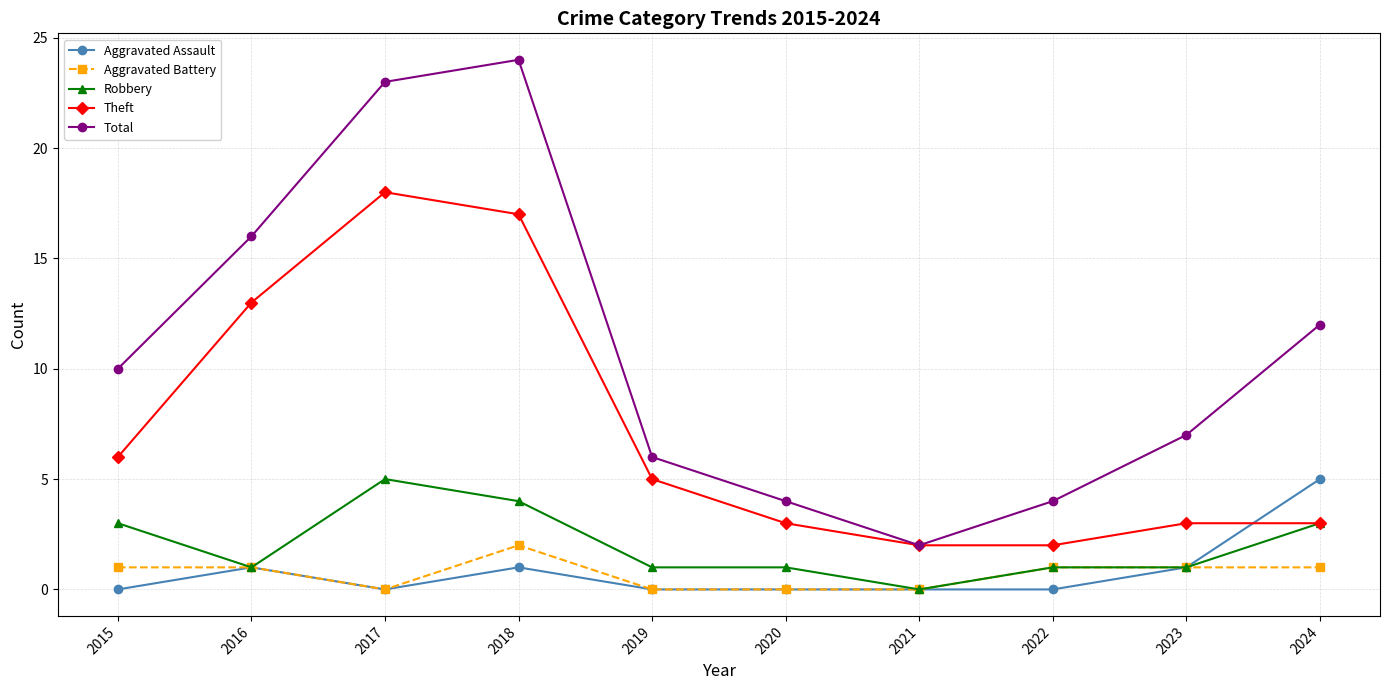

True or false: Robbery and Total cross at least once.

False